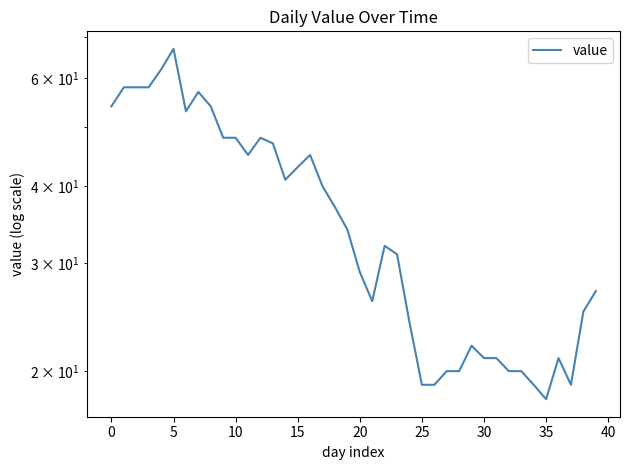

What is the maximum value shown in the chart?

67